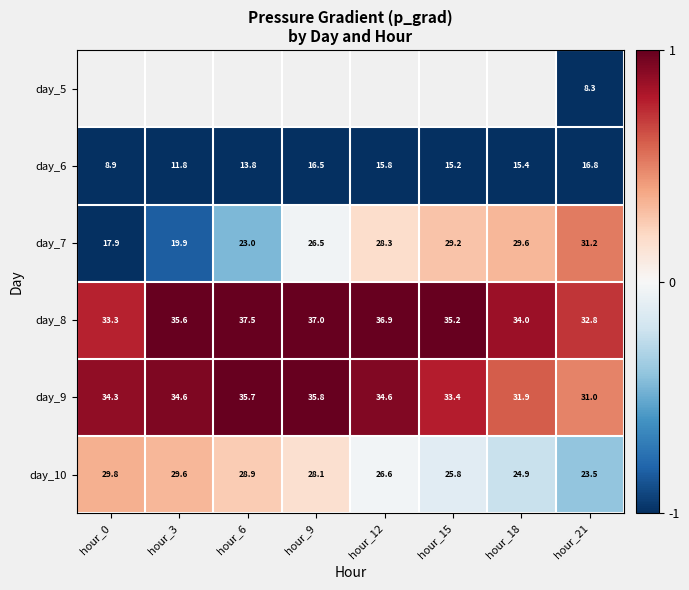

List the labels in order of day_10 value, smallest first.

hour_21, hour_18, hour_15, hour_12, hour_9, hour_6, hour_3, hour_0